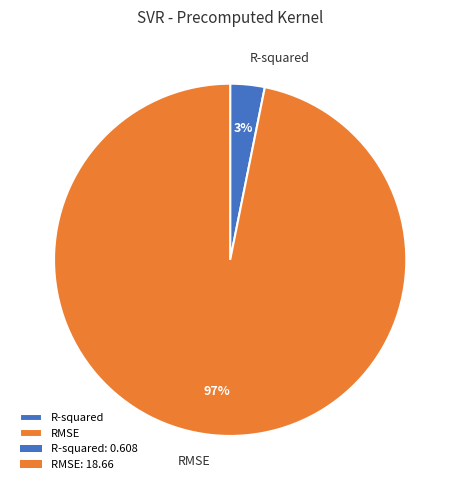

What percentage is the RMSE slice, to the nearest percent?

97%